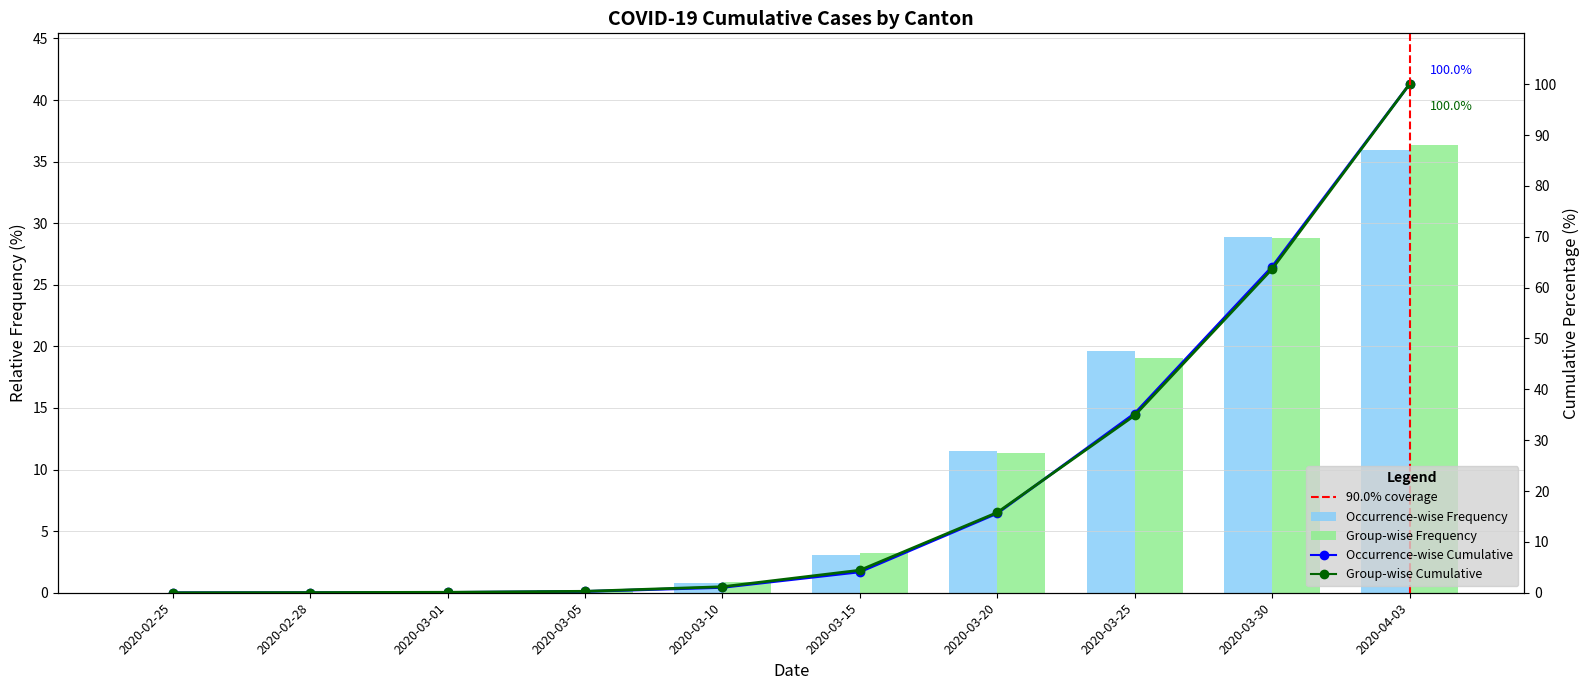

At how many categories does at least one series exceed 1?

6